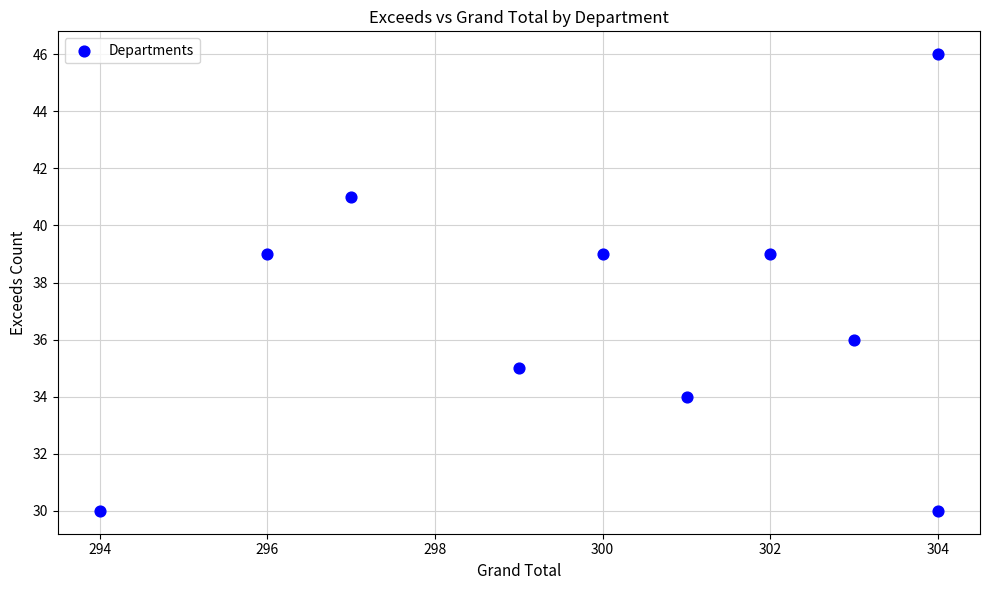

What is the average X value?

300